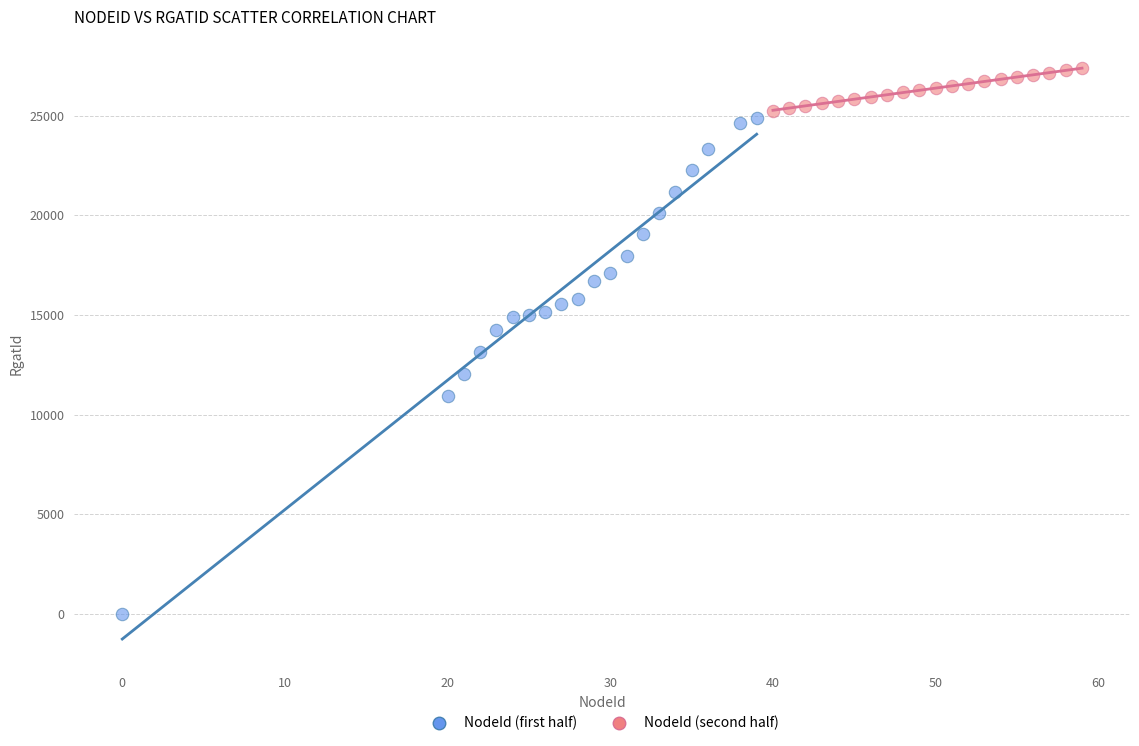

Which series reaches the maximum Y coordinate?

NodeId (second half)